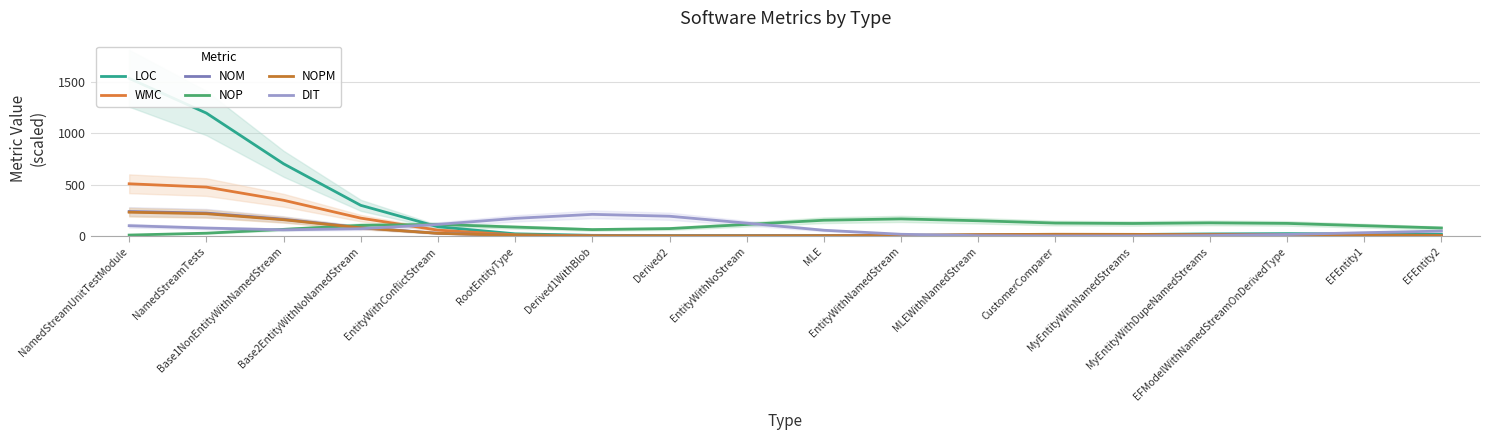

Is this an area chart (filled region under the line)?

No